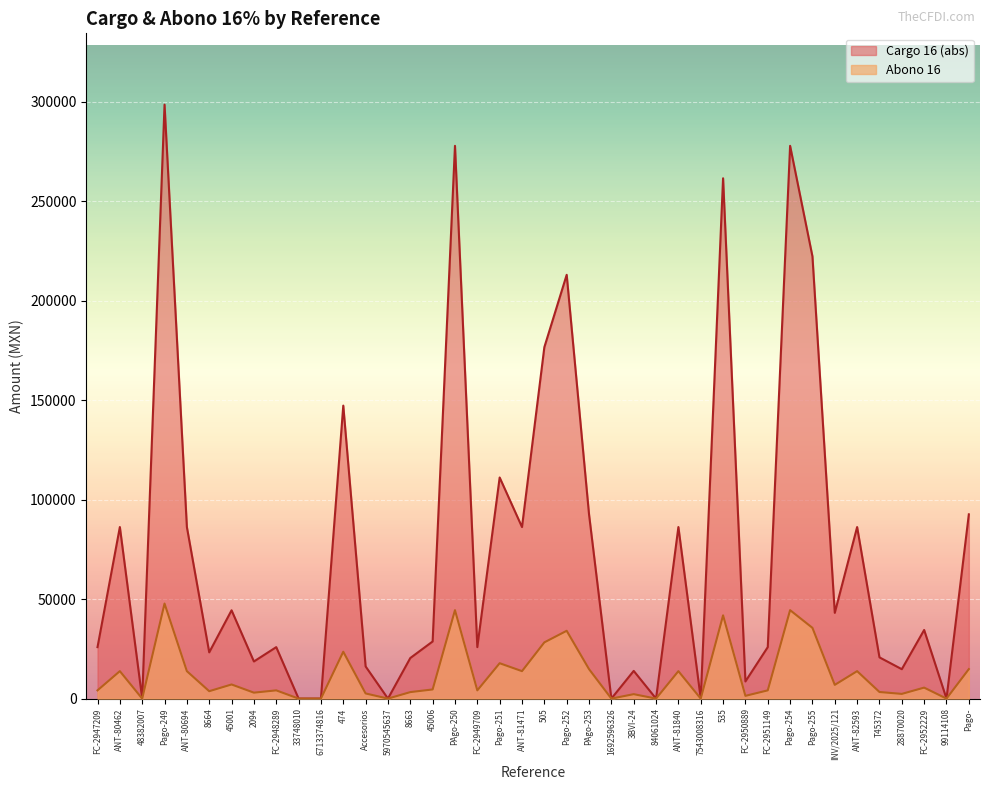

Count the number of data series in this chart.

2